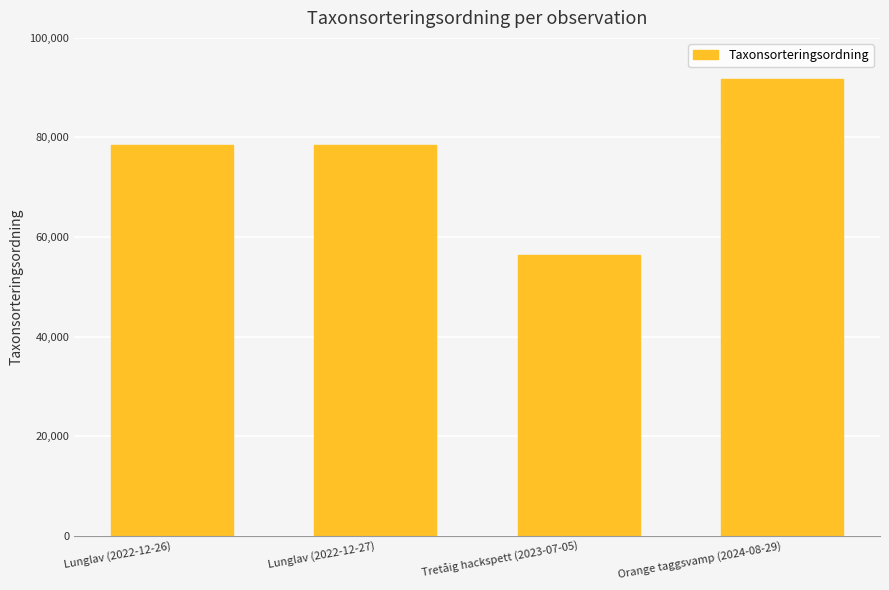

What is the difference between the maximum and minimum values?

35434